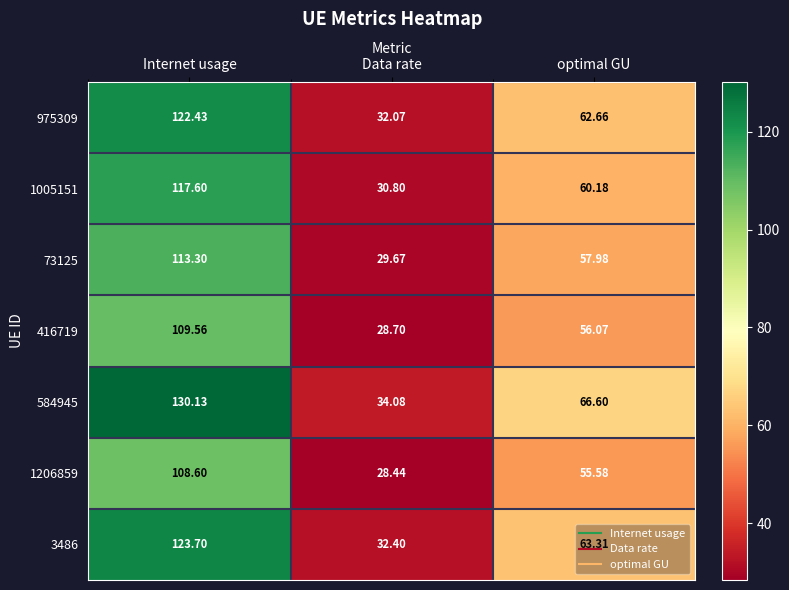

How many series are shown in this chart?

7